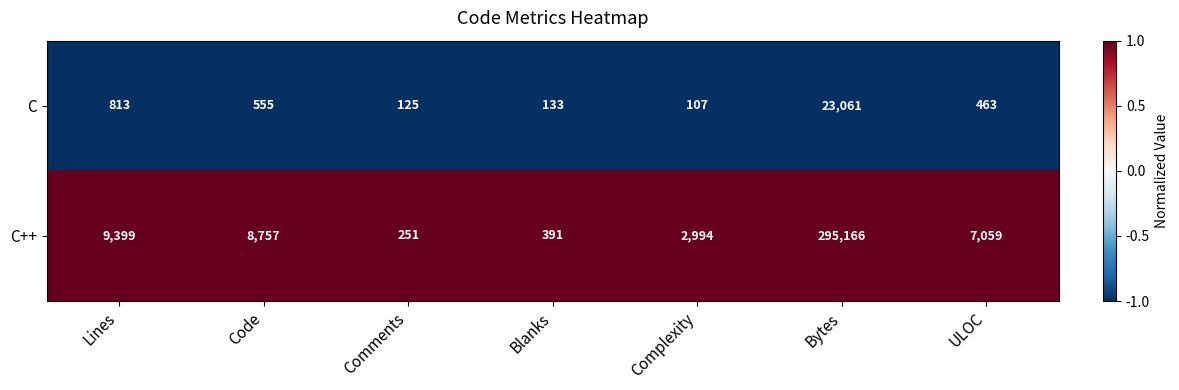

Between Lines and Comments, which series saw the biggest shift?

C++